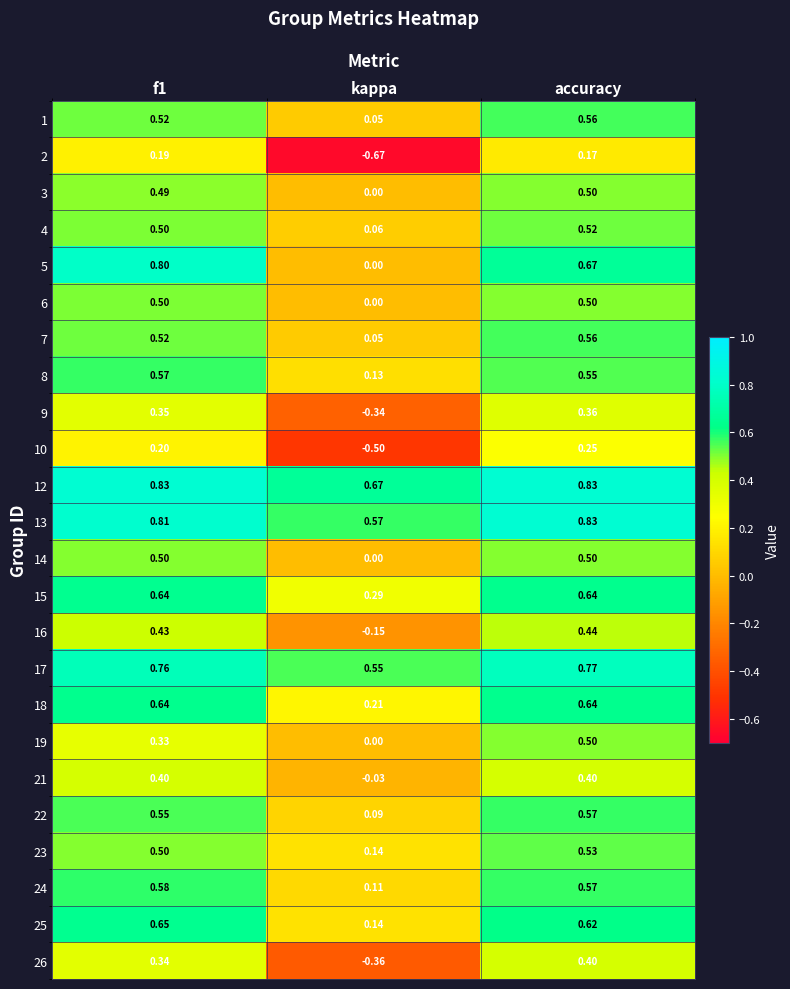

At how many categories does at least one series exceed 0?

3